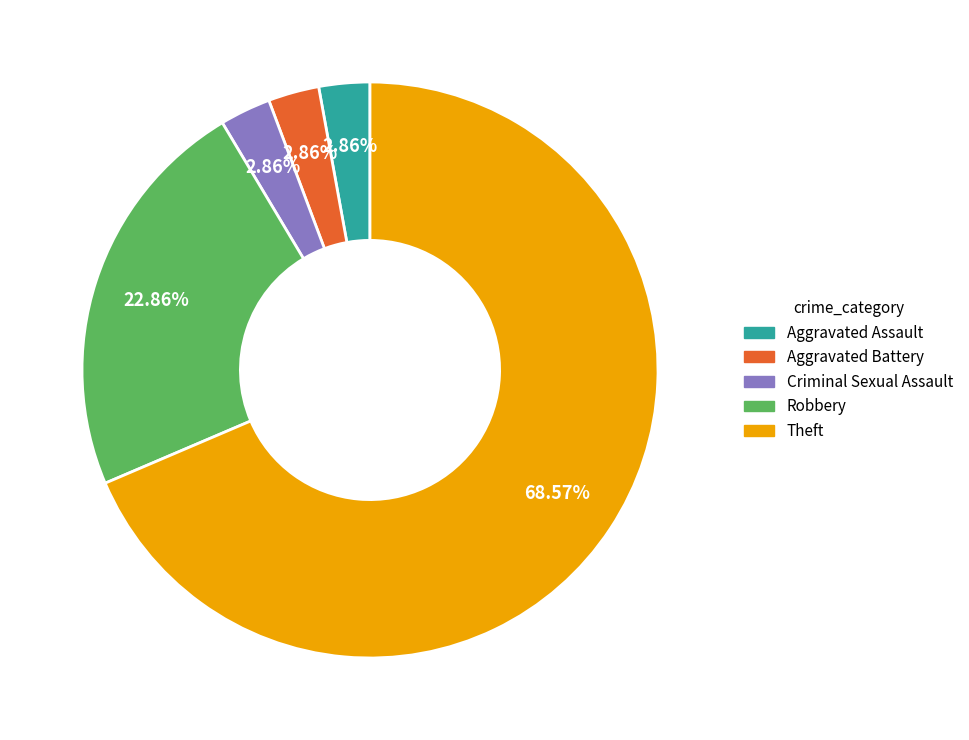

Which category accounts for the majority?

Theft